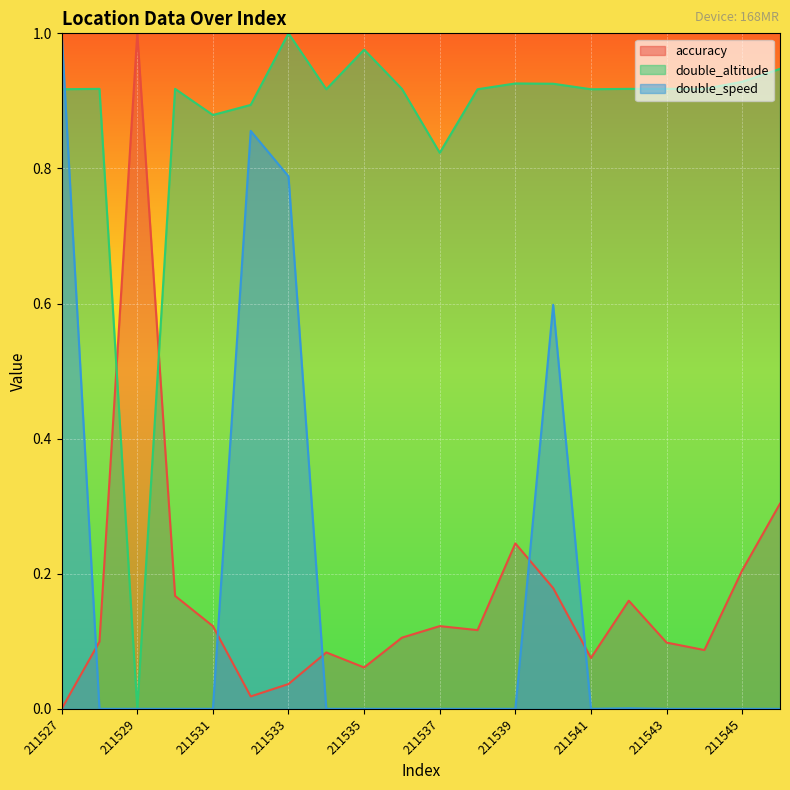

Is it true that accuracy equals 0.3 at 211546?

True